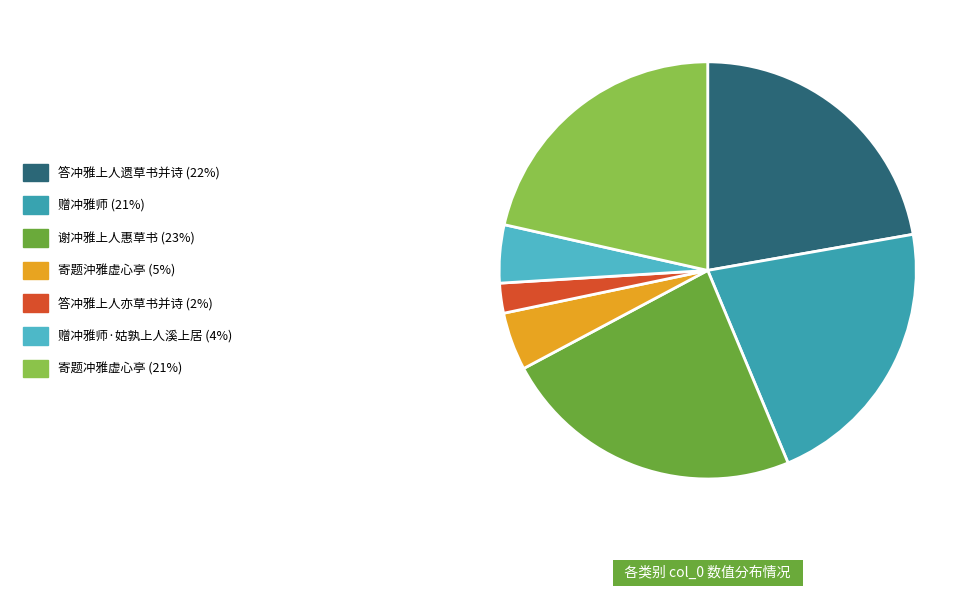

Is there a majority slice in this chart?

No